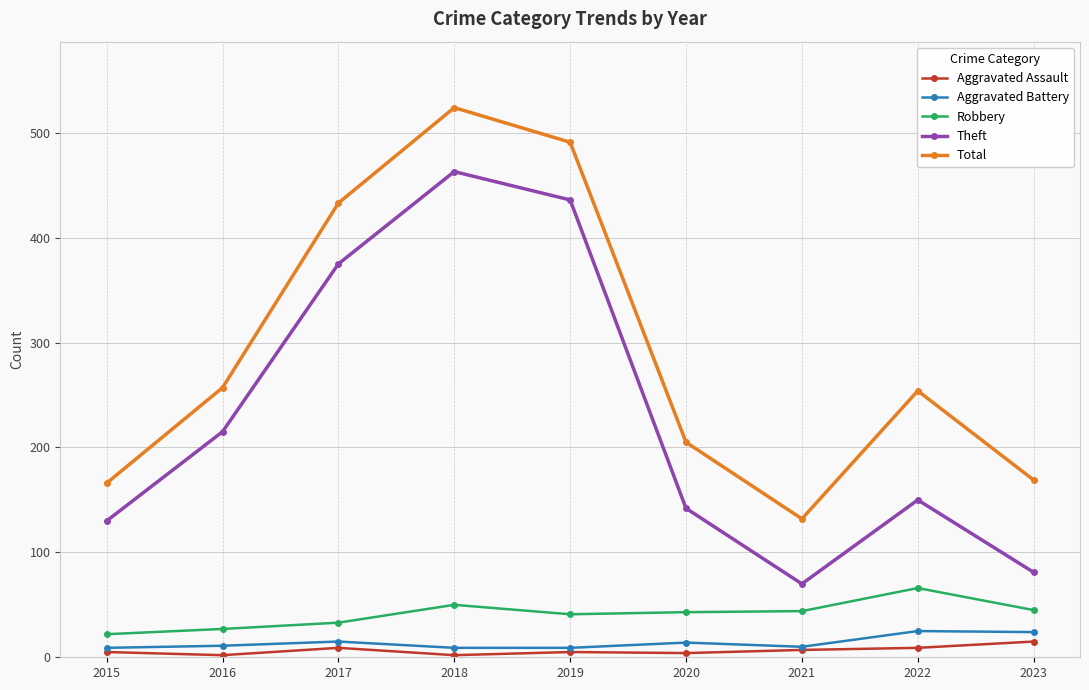

Where is the first local maximum for Theft?

2018